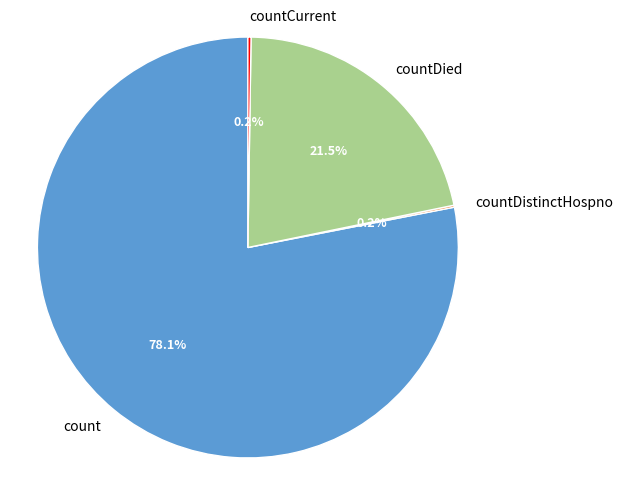

Which category has the biggest portion of the pie?

count